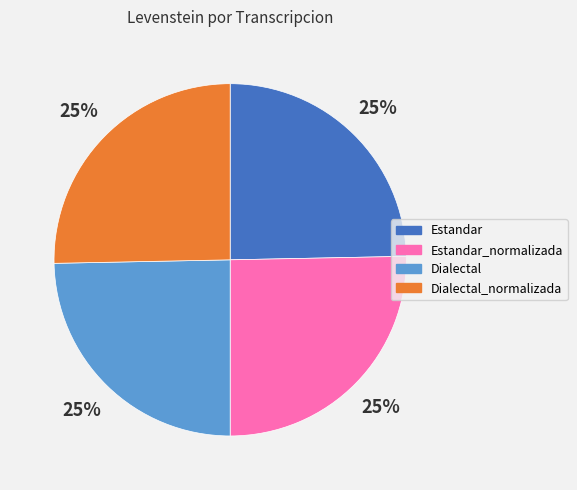

How many segments does this pie chart have?

4